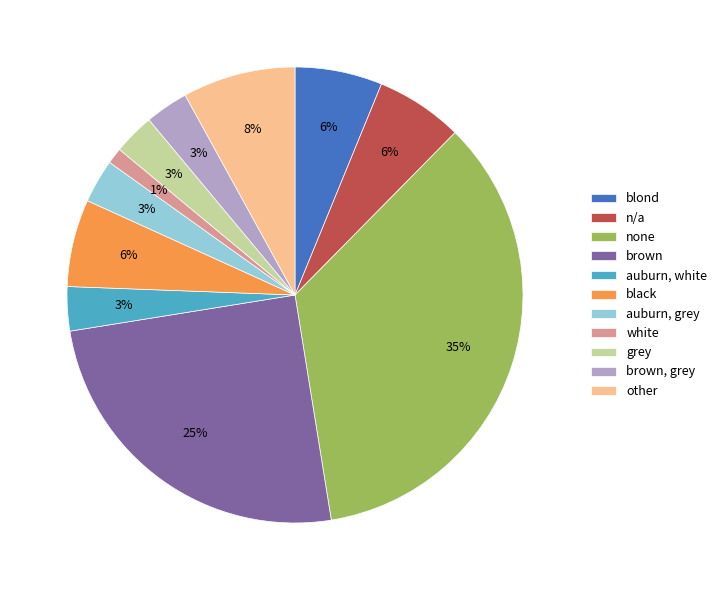

Combined, do auburn, white and auburn, grey account for over 50%?

No